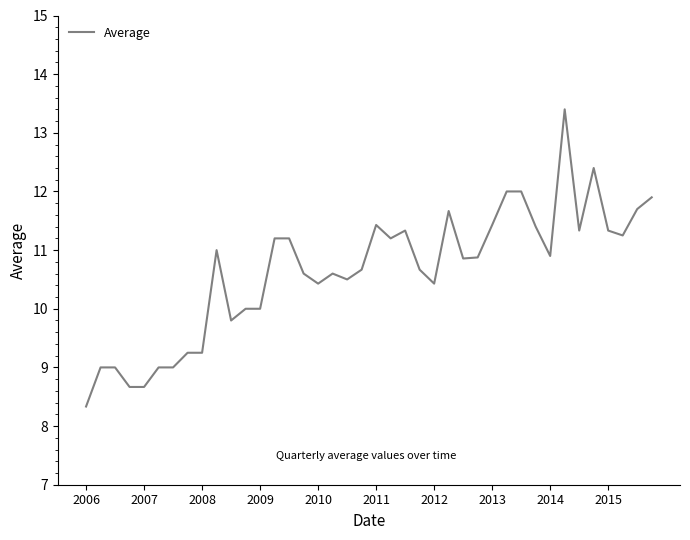

What is the average value?

10.6